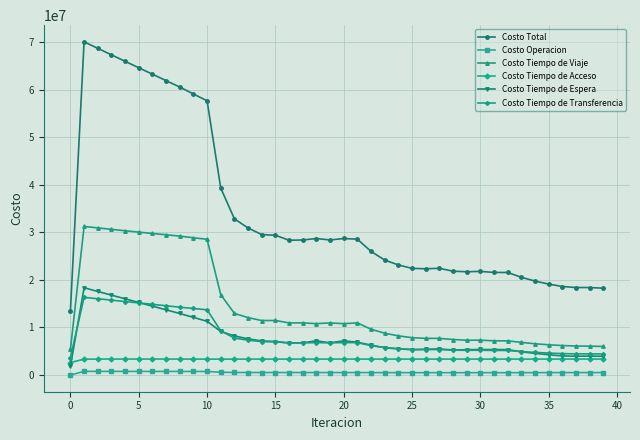

Which series has the widest spread of values?

Costo Total